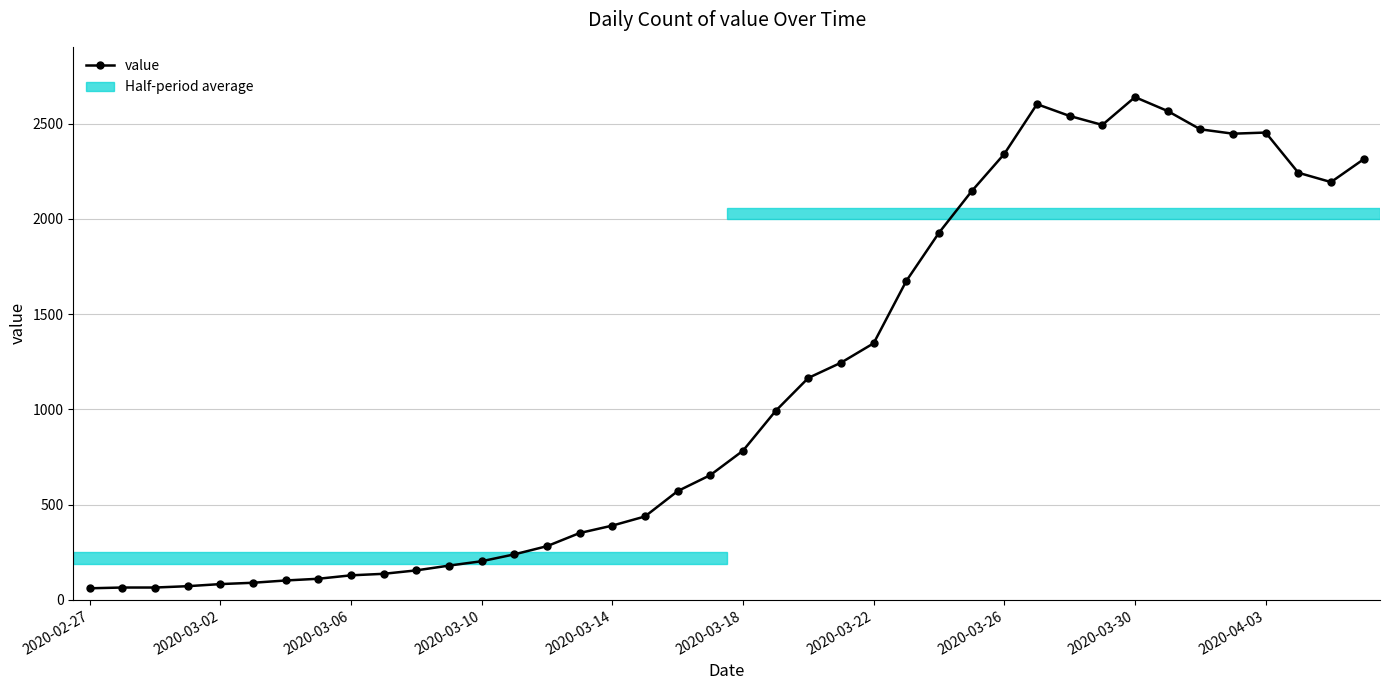

What is the difference between the second highest and second lowest values?

2537